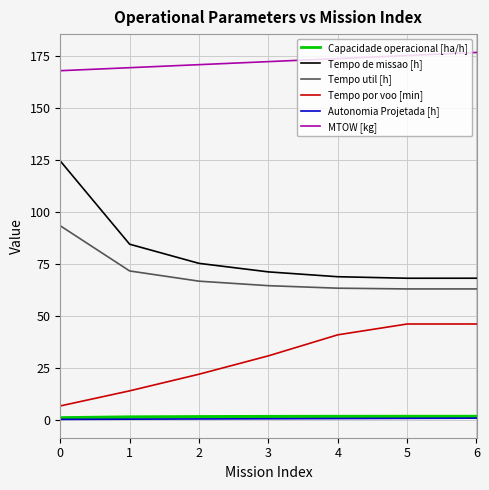

True or false: Autonomia Projetada [h] and Tempo de missao [h] cross at least once.

False